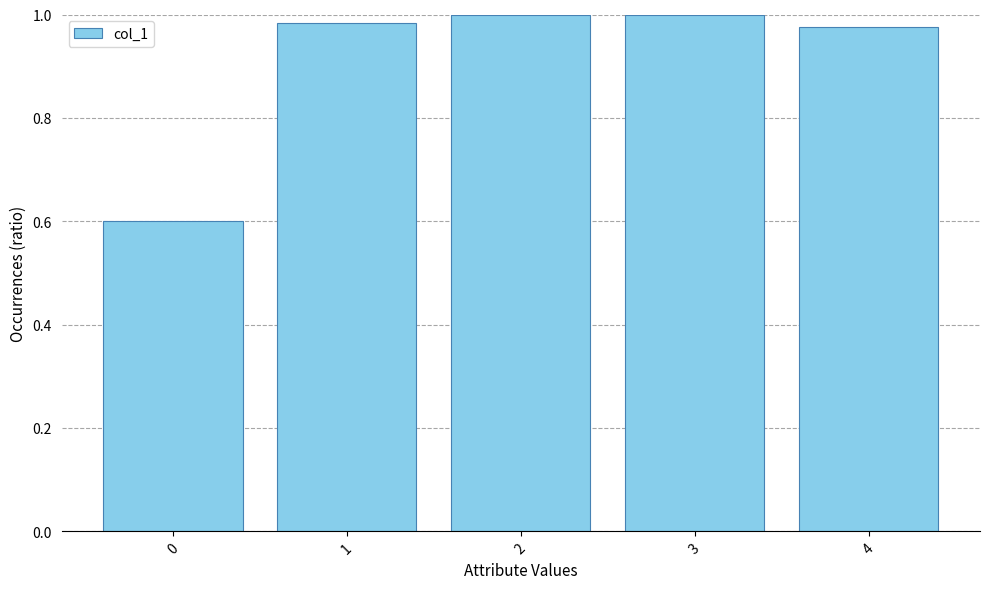

Between 0 and 3, which is larger?

3